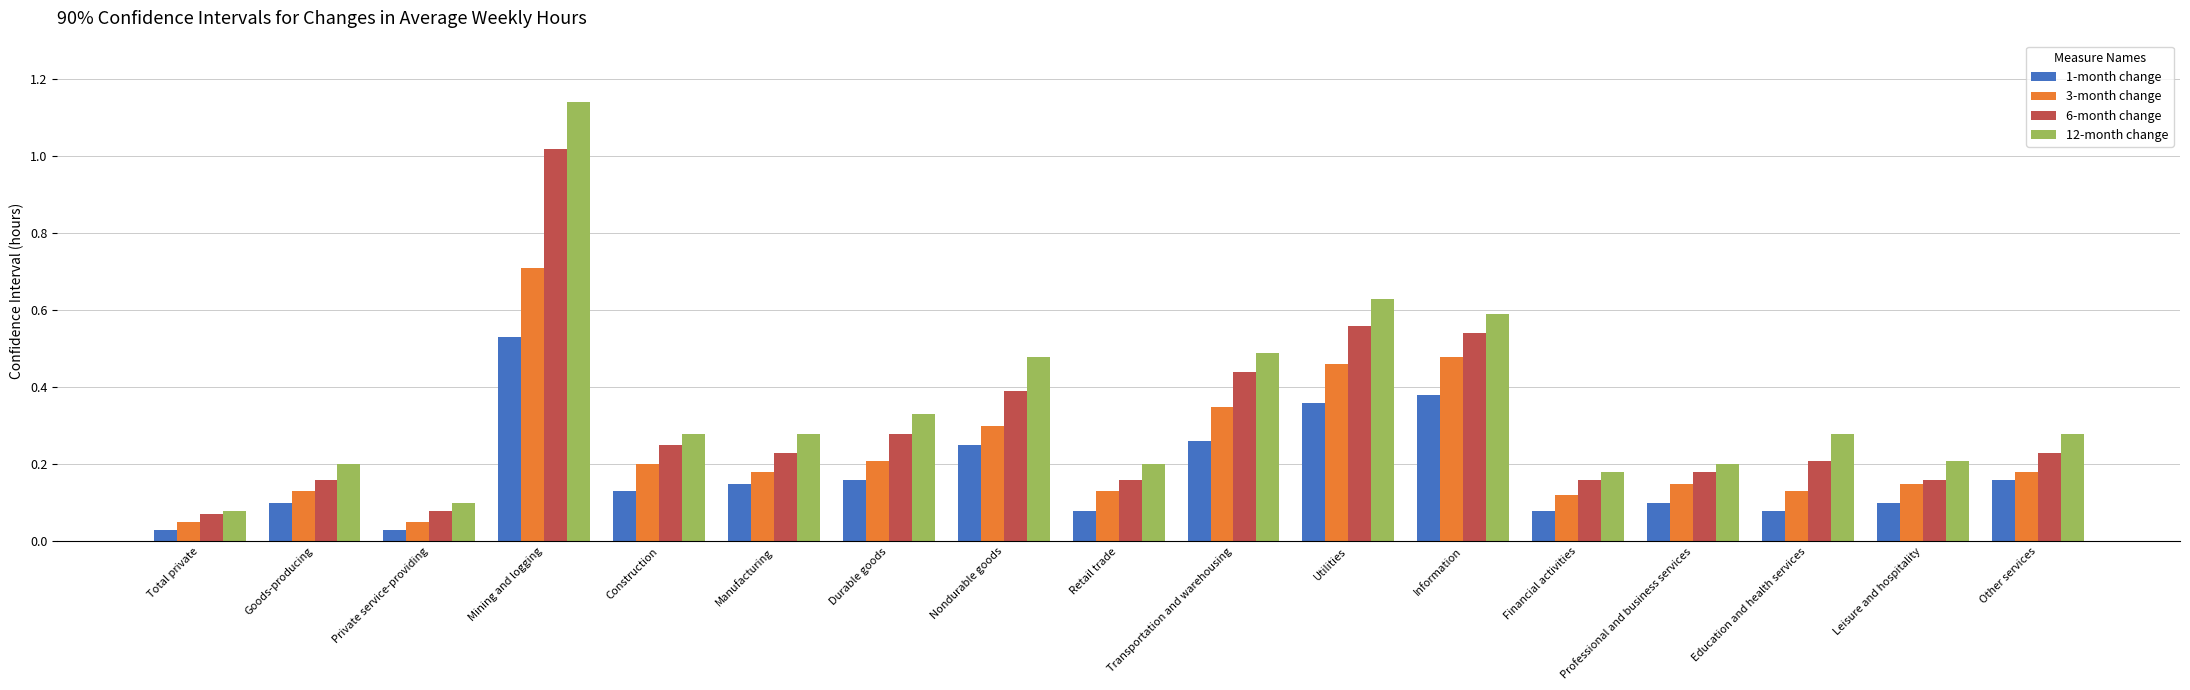

At which category does the chart reach its peak across all series?

Mining and logging